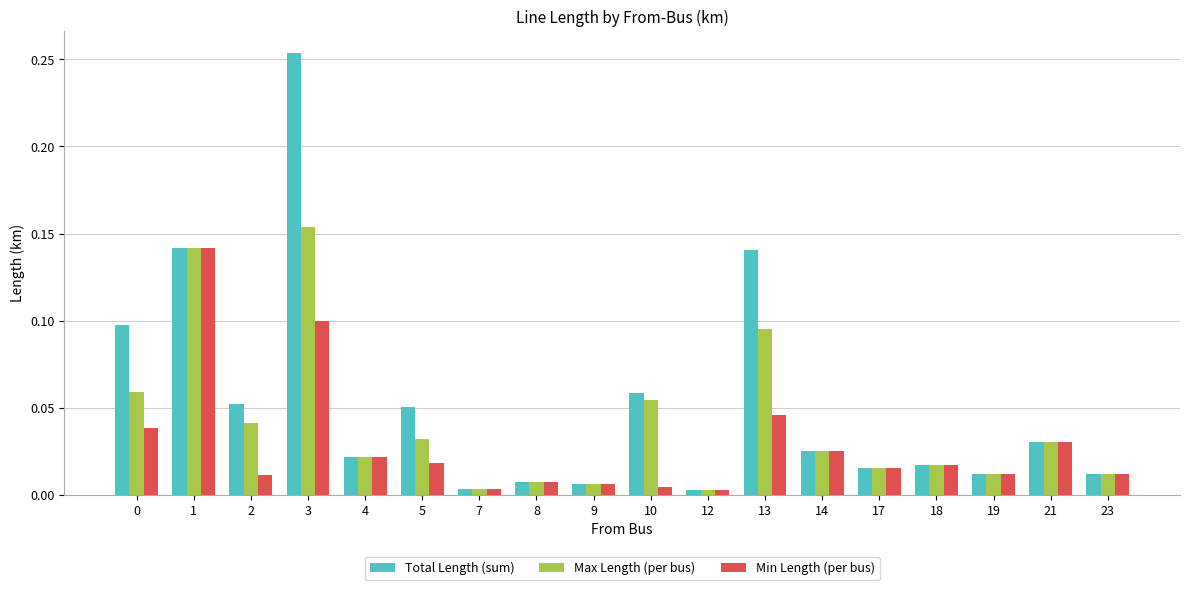

Is the value of Total Length (sum) at 3 greater than the value of Max Length (per bus) at 0?

Yes